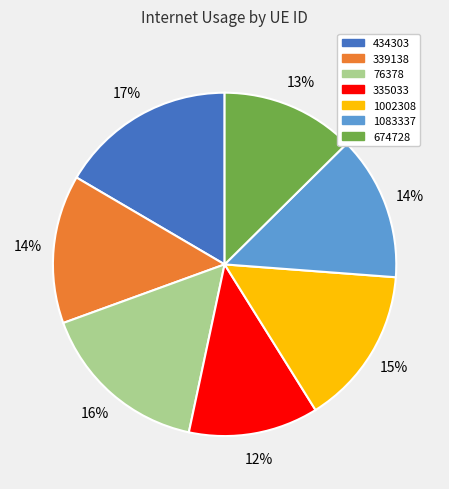

To the nearest percent, what portion does 76378 represent?

16%